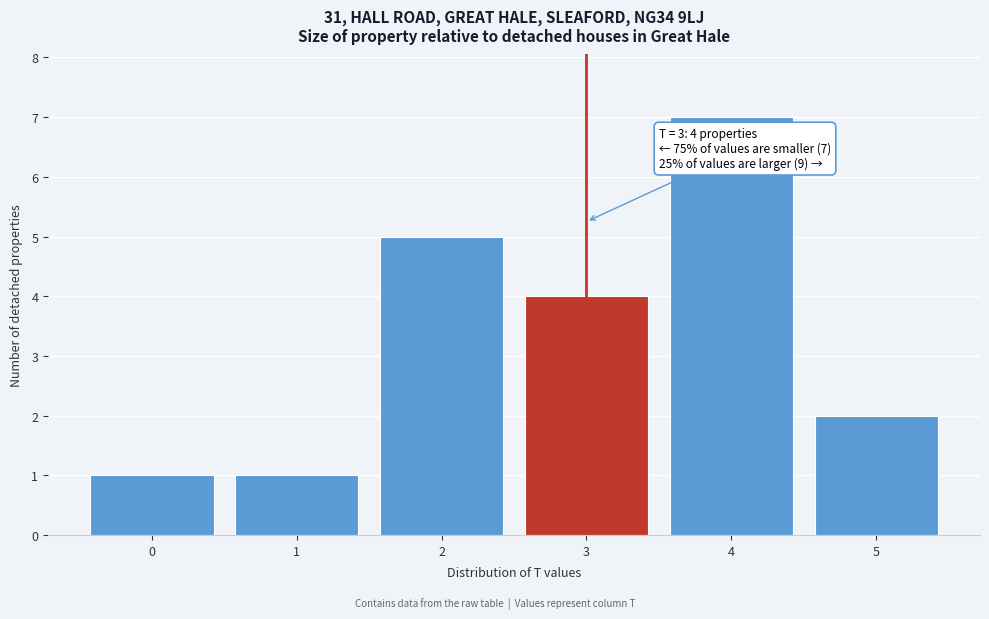

Reading right to left, transcribe all the data shown in this chart.

5=2	4=7	3=4	2=5	1=1	0=1